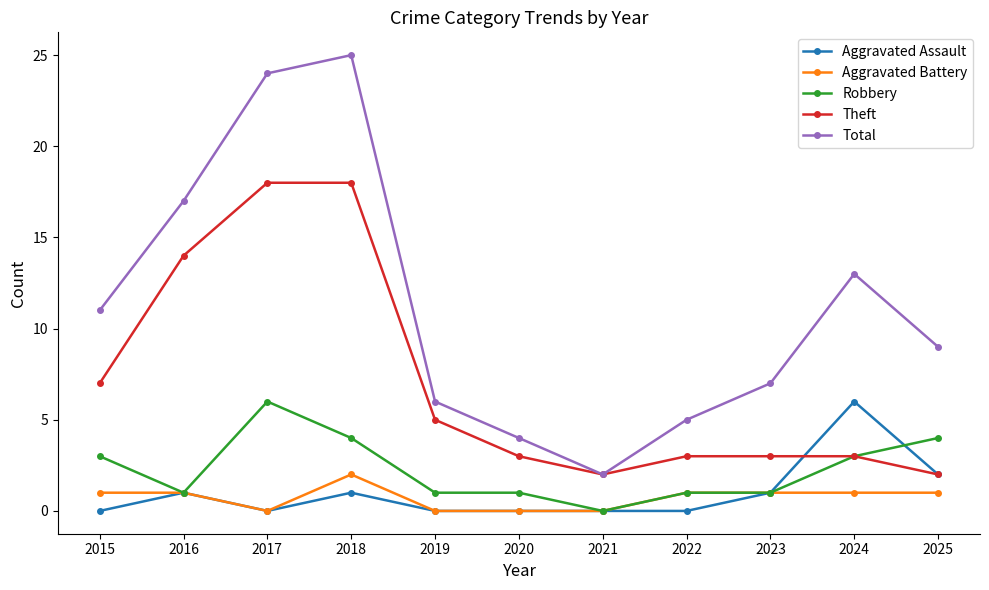

Which series has the largest total across all categories?

Total